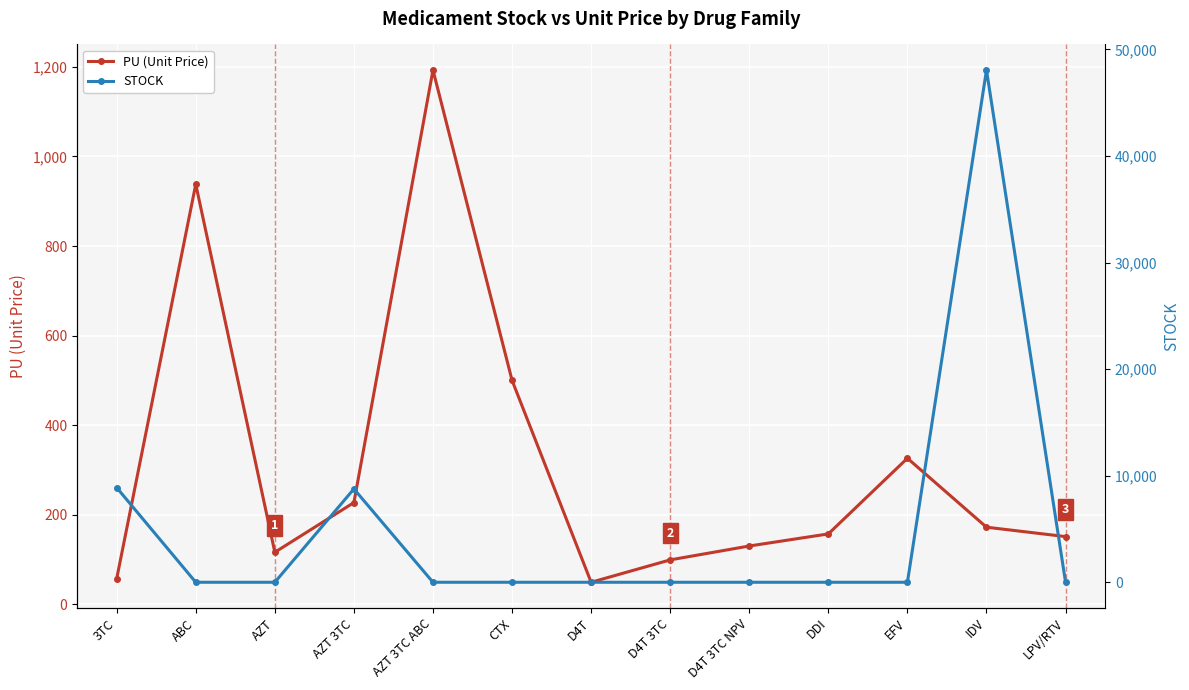

Where is STOCK nearest to the value 24030?

3TC